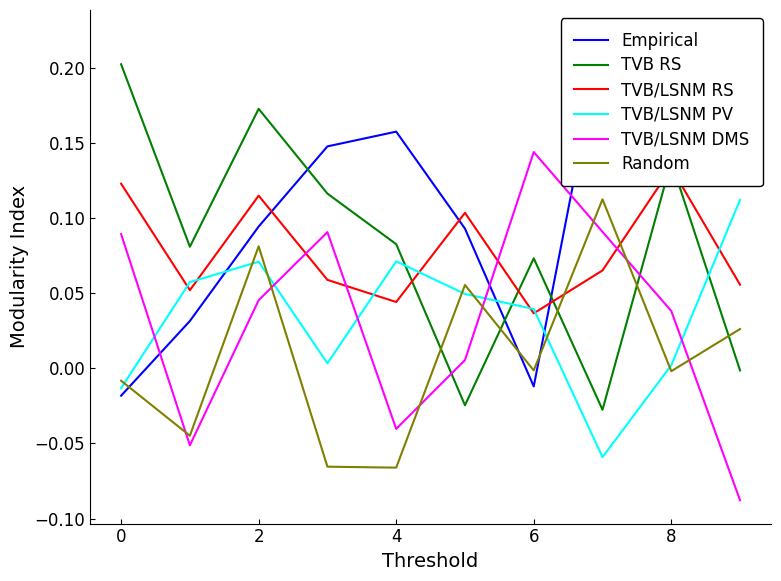

True or false: TVB/LSNM PV and TVB RS cross at least once.

True